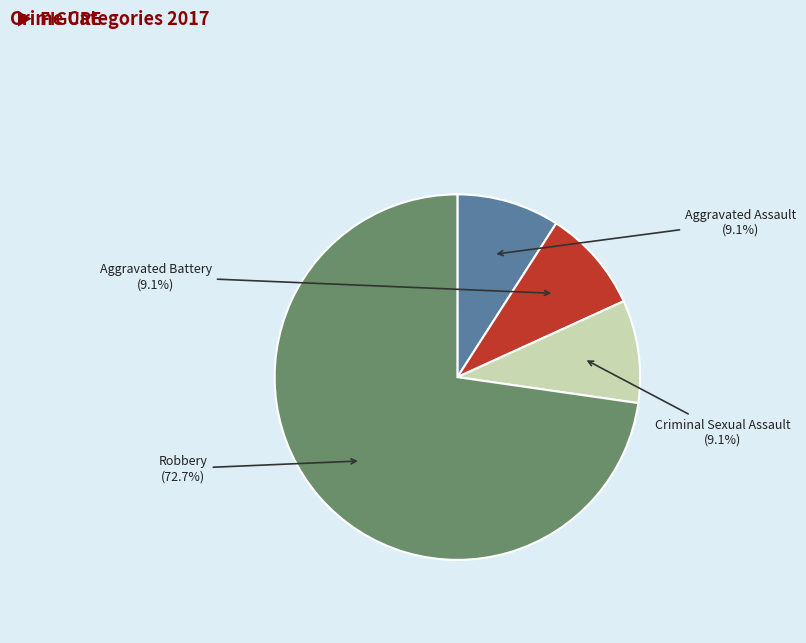

Which has a higher value, Criminal Sexual Assault or Robbery?

Robbery